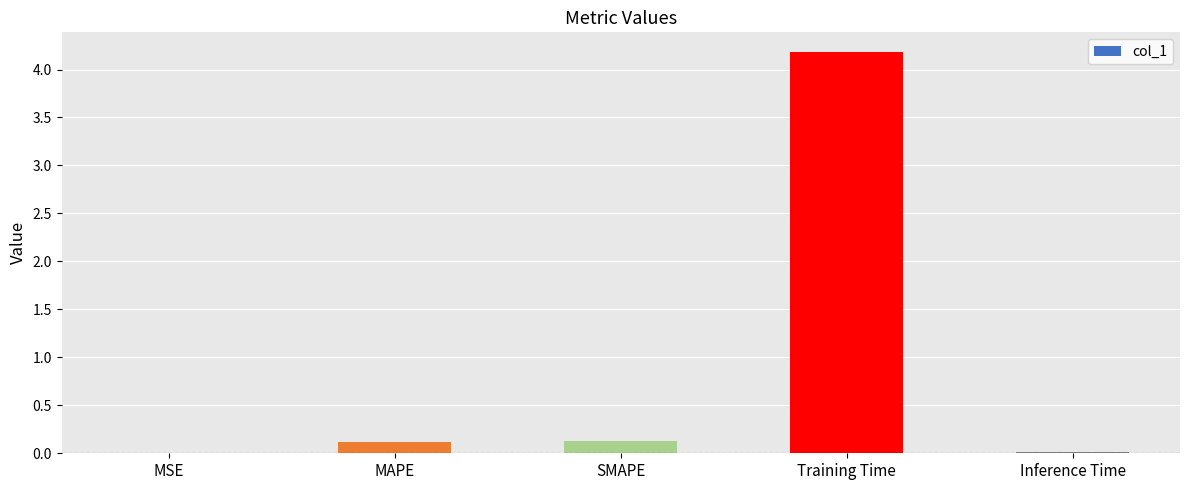

What is the maximum value shown in the chart?

4.2